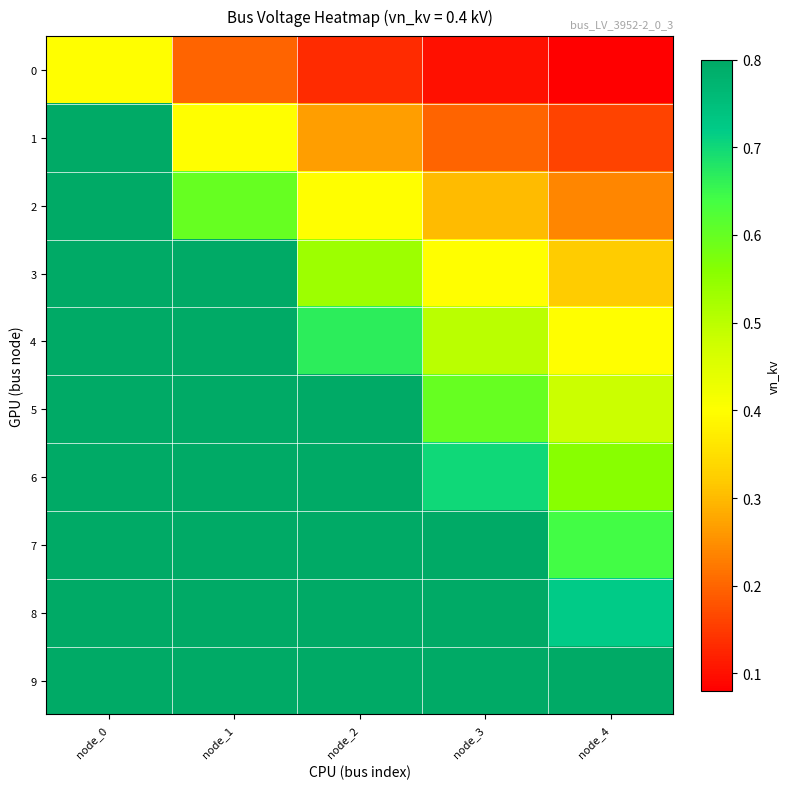

Which series changed the most between node_1 and node_4?

3